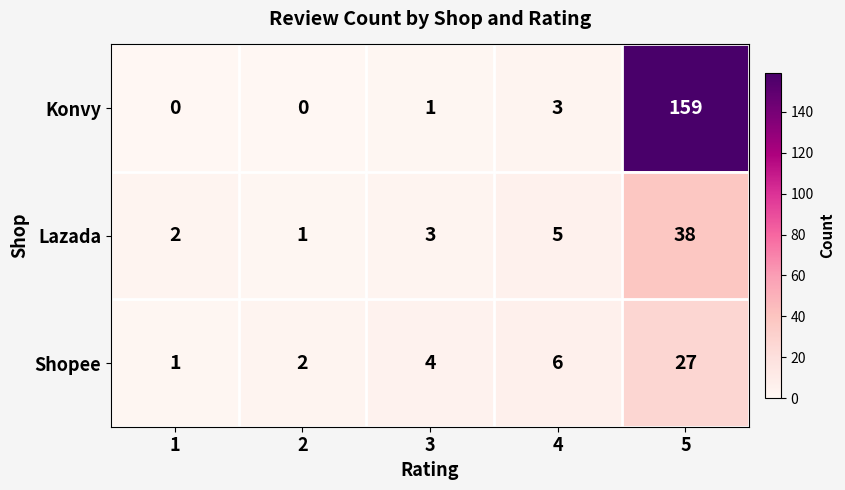

At which label is Konvy closest to 79?

4